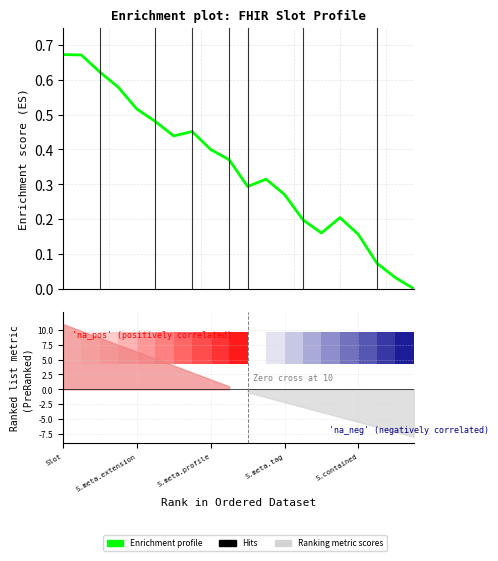

What is the average value?

0.3